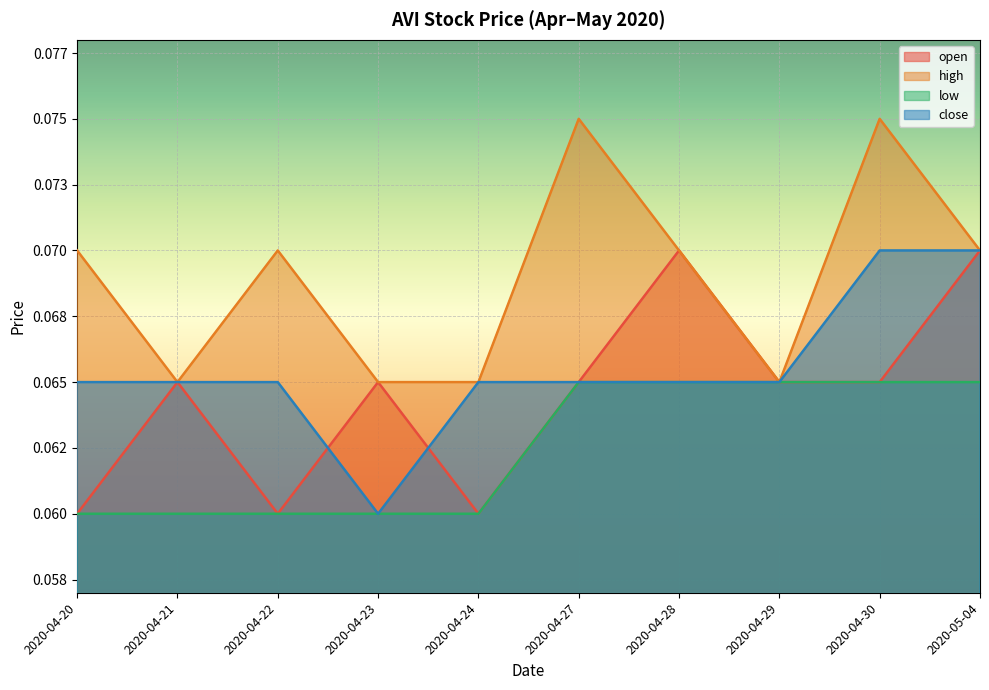

At which category is the sum across all series the highest?

2020-04-30